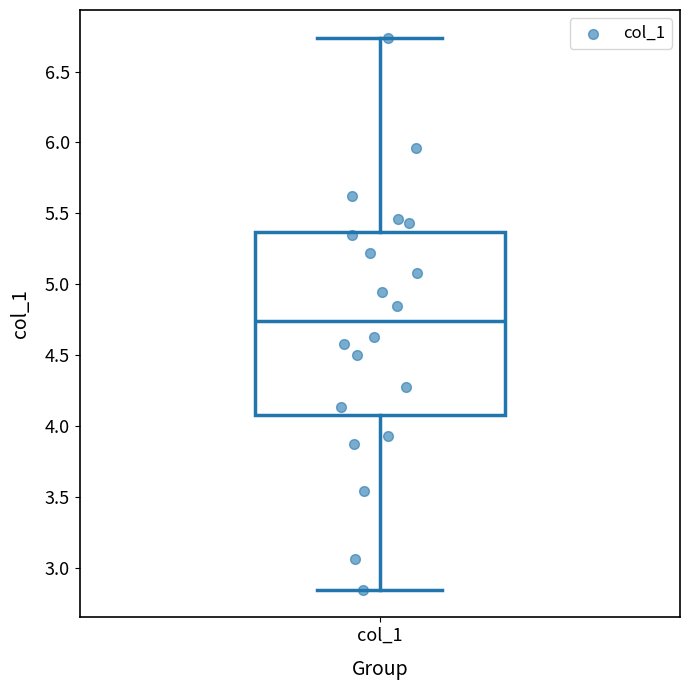

Transcribe this box plot: give where the median line is, the range the box spans, and where the two whiskers end, as read against the y-axis. The values are not printed on the chart, so give them approximately, as read against the axis.

median 4.75, box 4.10 to 5.35, whiskers 2.85 to 6.75